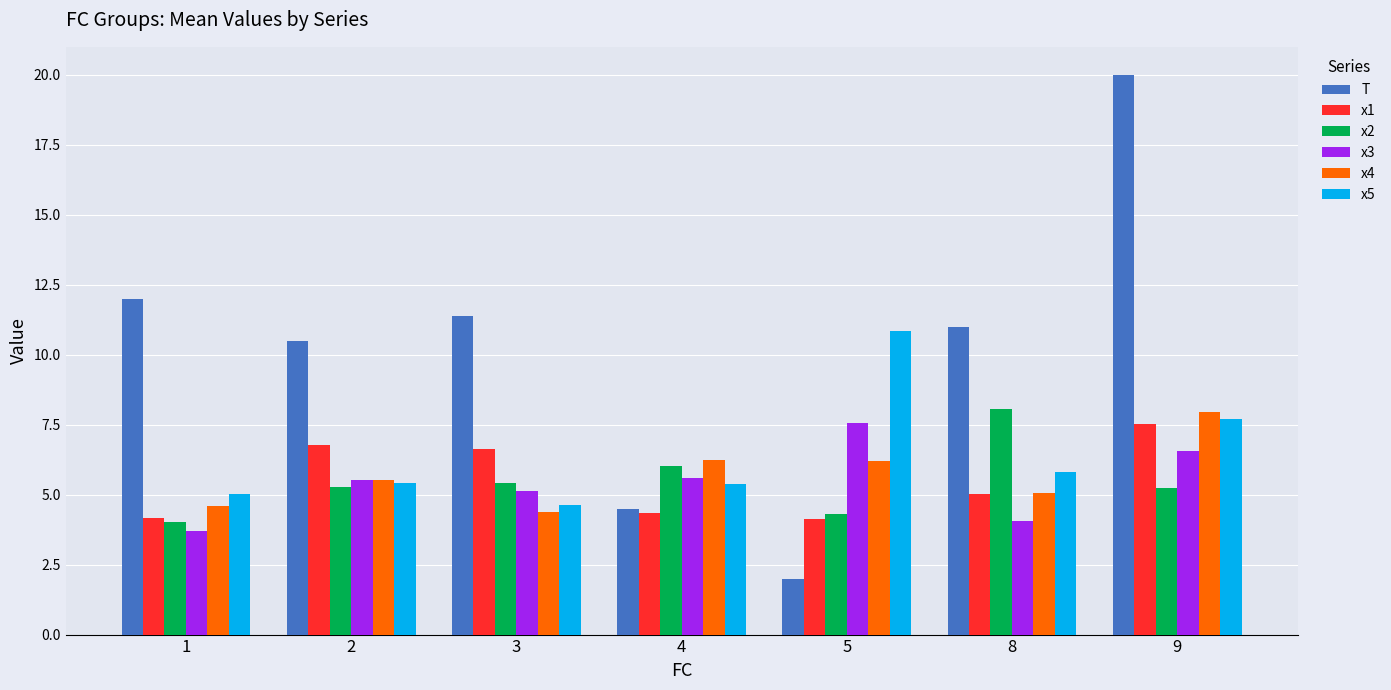

What is the maximum value for T?

20.0